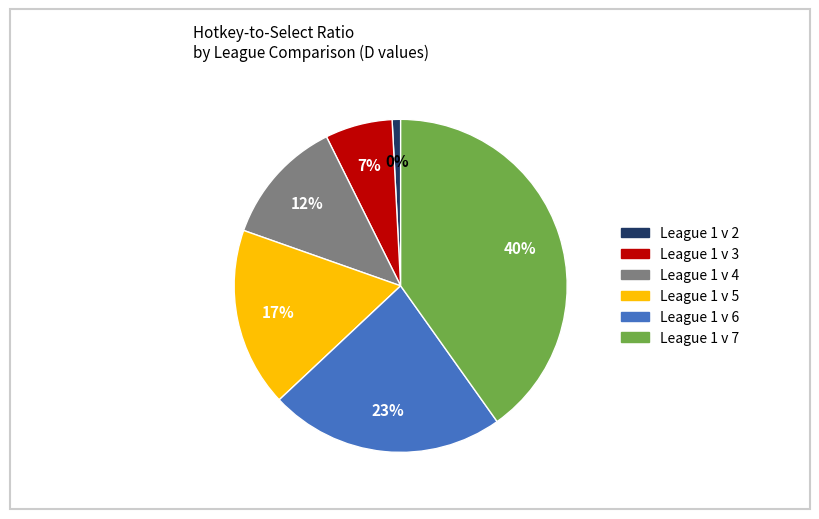

What percentage is the League 1 v 5 slice, to the nearest percent?

17%